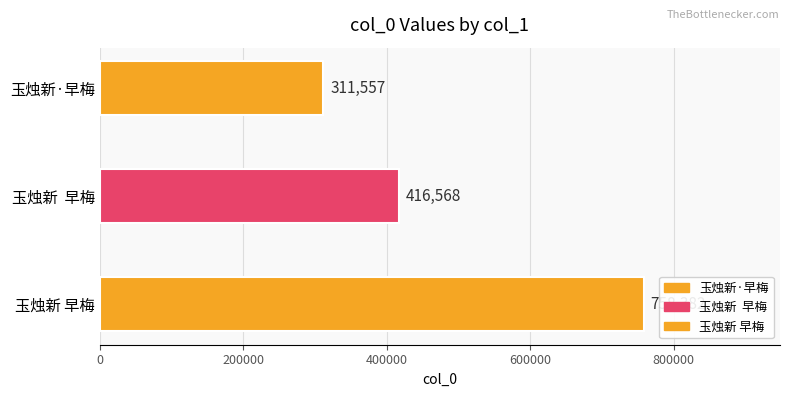

Rank the categories by value from highest to lowest.

玉烛新 早梅, 玉烛新  早梅, 玉烛新·早梅